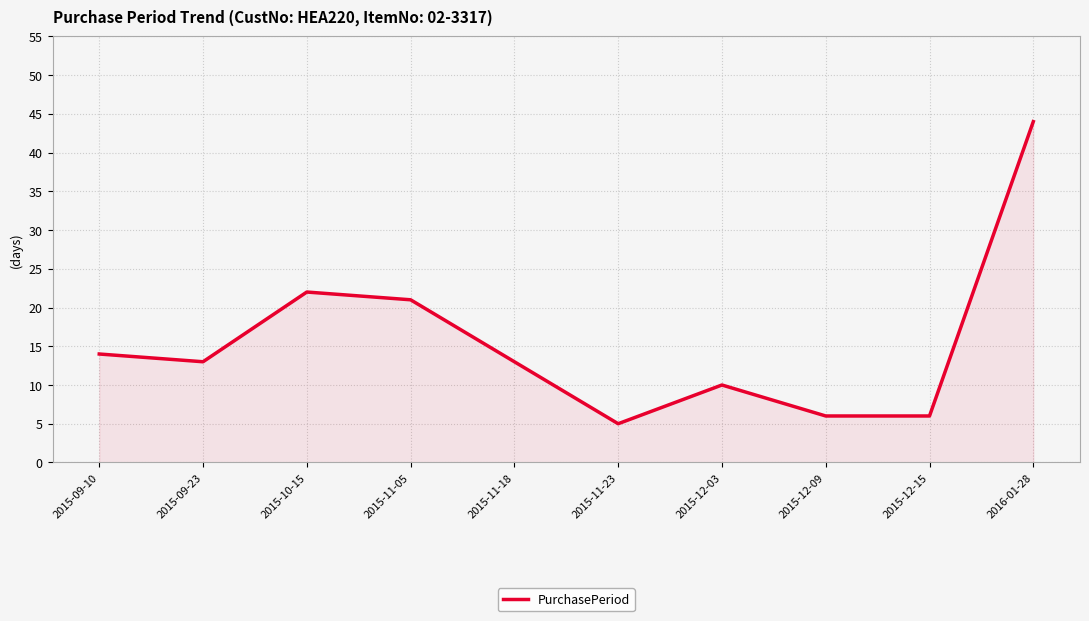

Does the chart display data point markers on the line(s)?

No